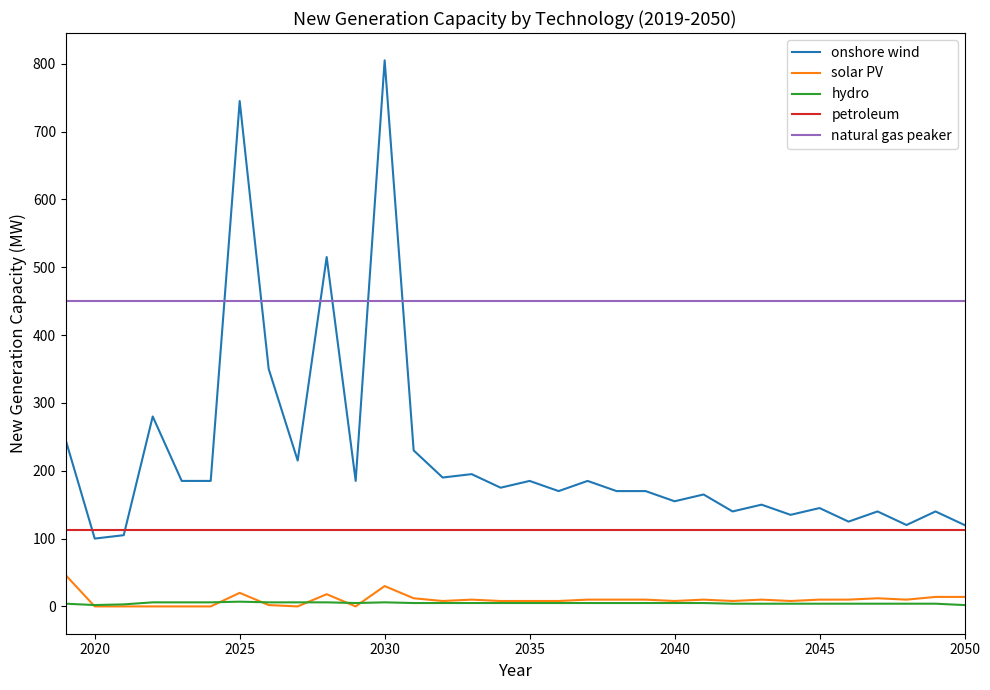

Count the number of categories in the chart.

32